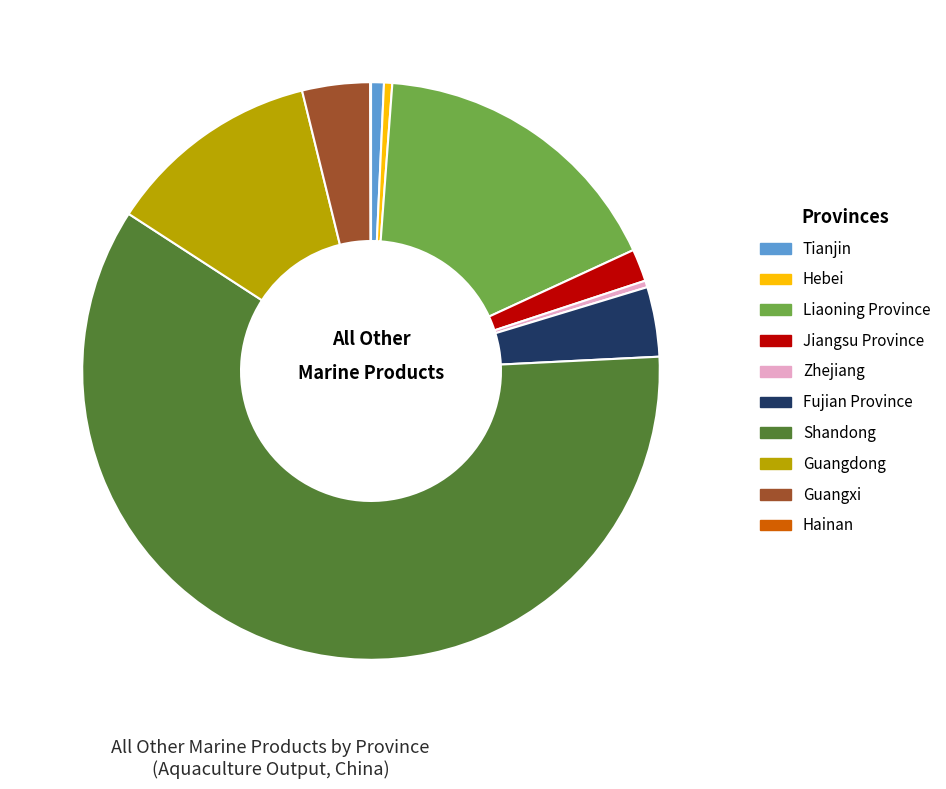

The Liaoning Province slice represents 17% of the pie. True or false?

True